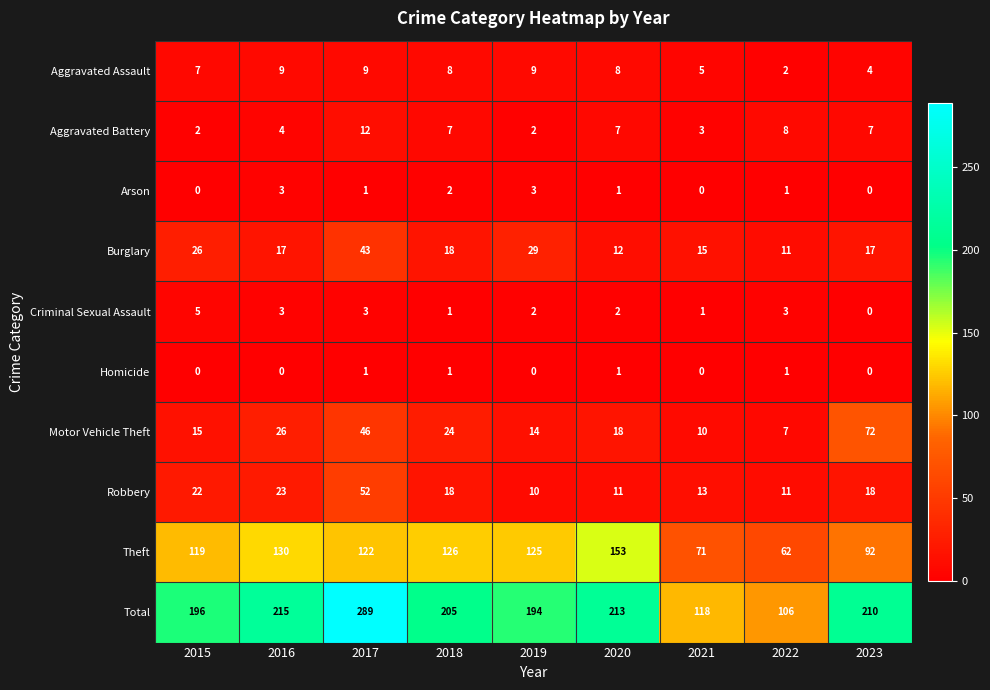

How many distinct data groups are displayed?

10